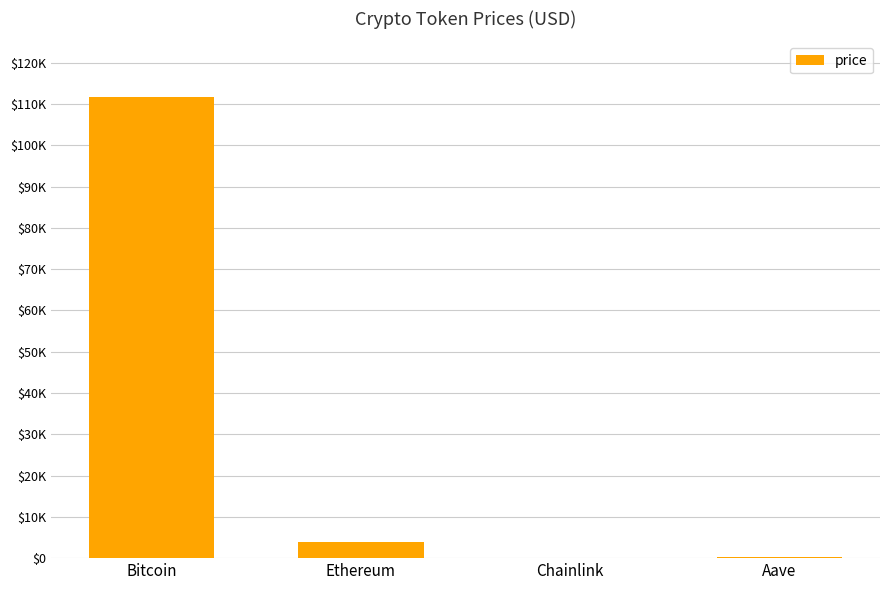

Which category has the lowest value across all series?

Chainlink